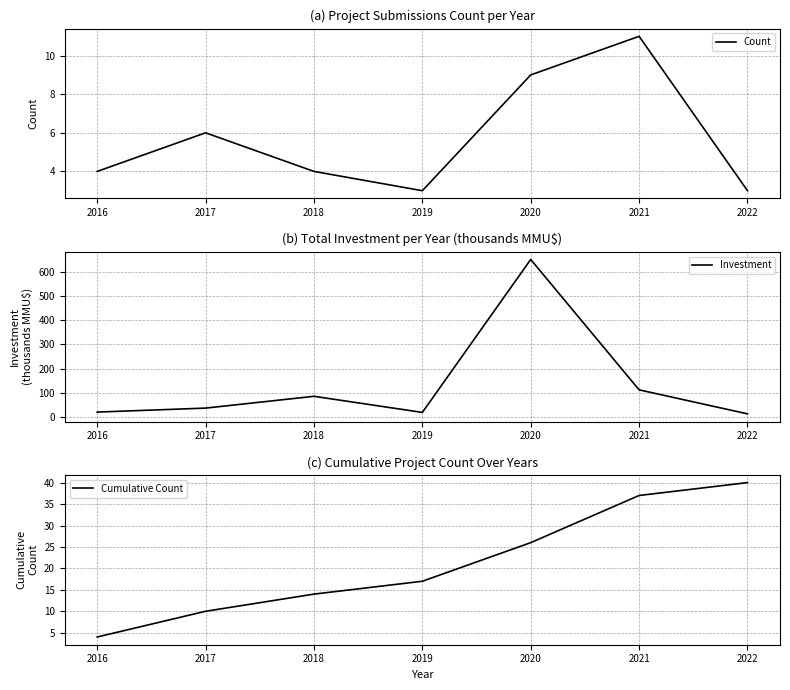

Which series changed the most between 2019 and 2021?

Investment